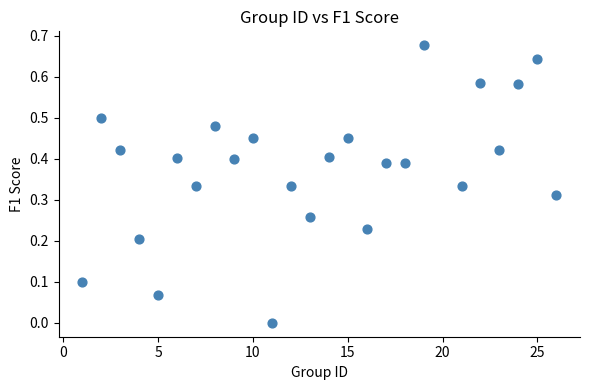

What is the range of X values (max minus min)?

25.0